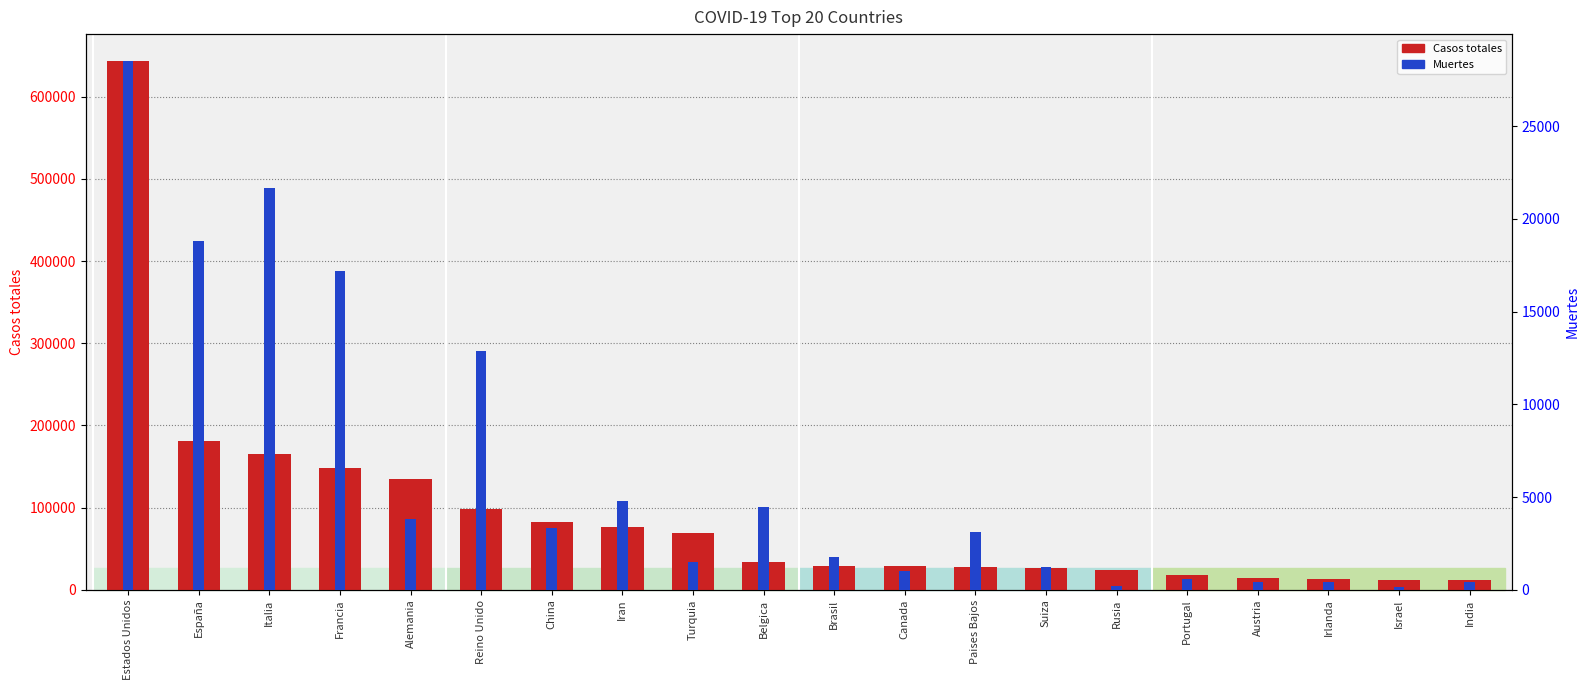

What is the label of the 10th bar from the right?

Brasil